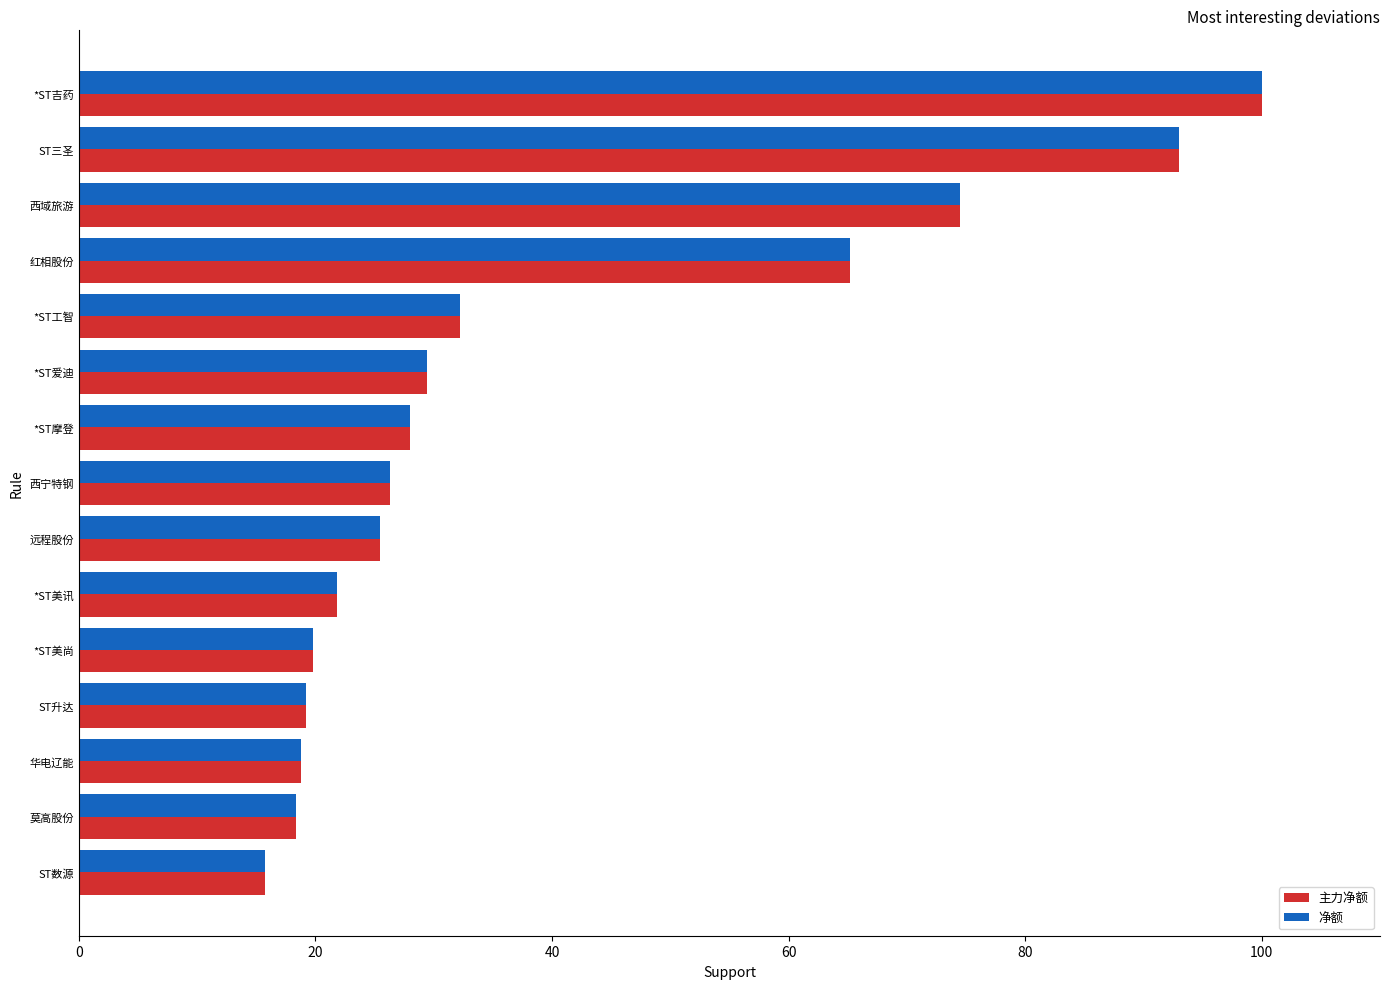

What is the maximum value shown in the chart?

100.0